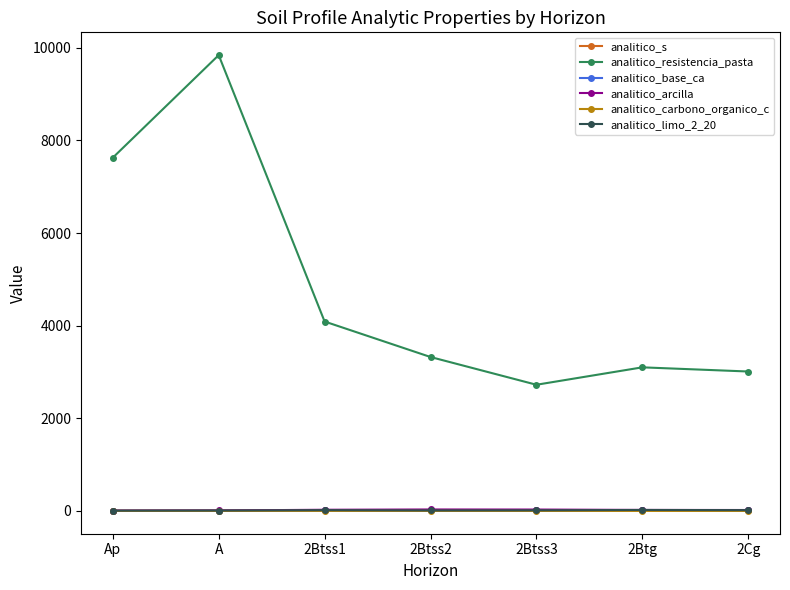

True or false: analitico_s and analitico_carbono_organico_c cross at least once.

False